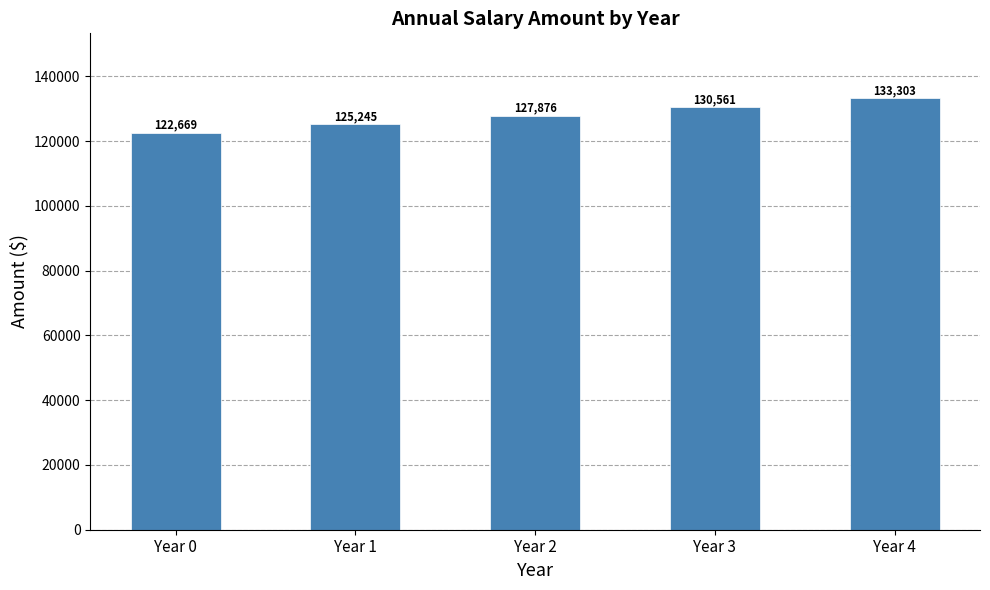

The value at Year 4 is 133302.7. True or false?

True